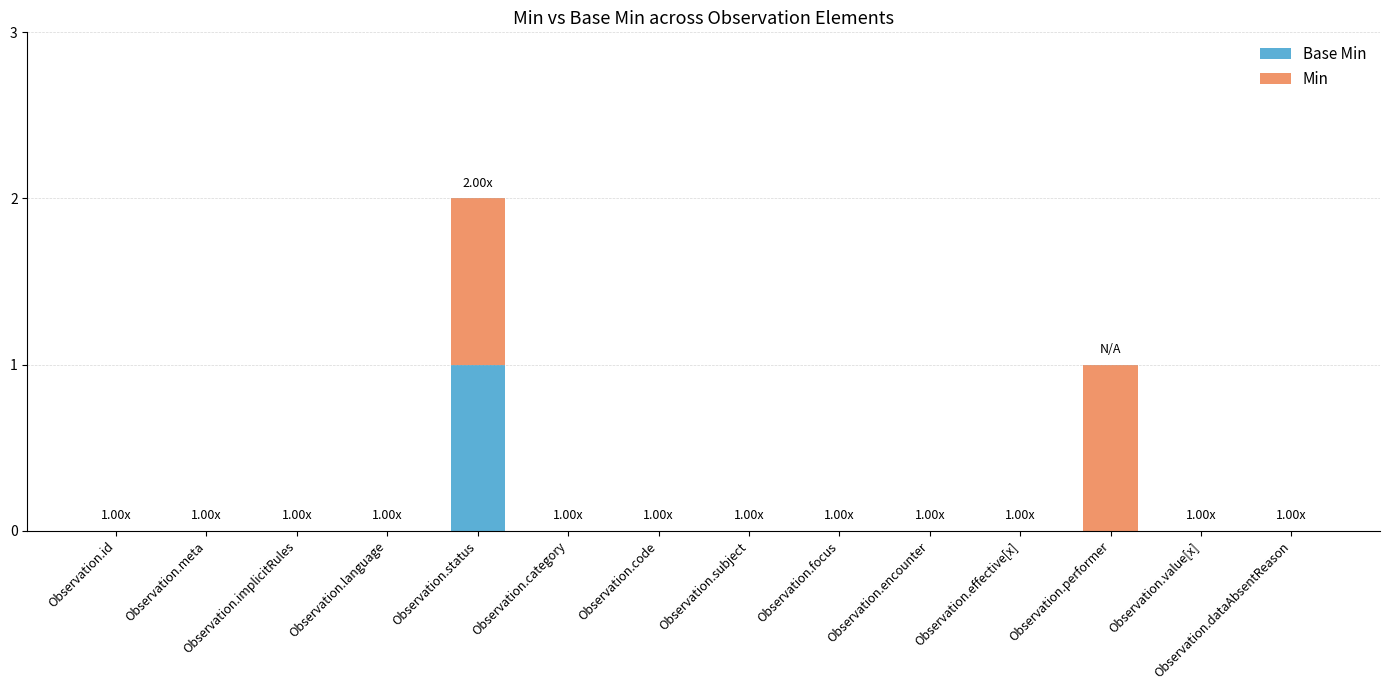

At which category is the sum across all series the highest?

Observation.status